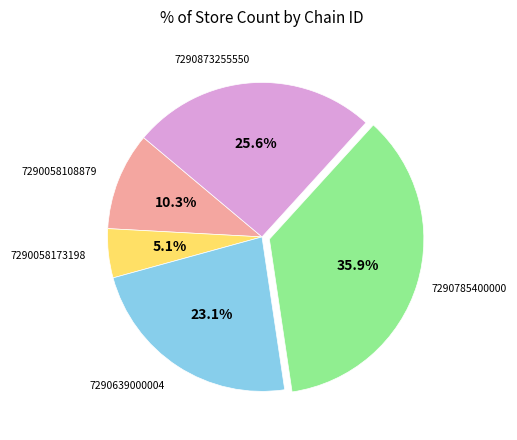

To the nearest percent, what is the difference between the largest and smallest slice percentages?

31%